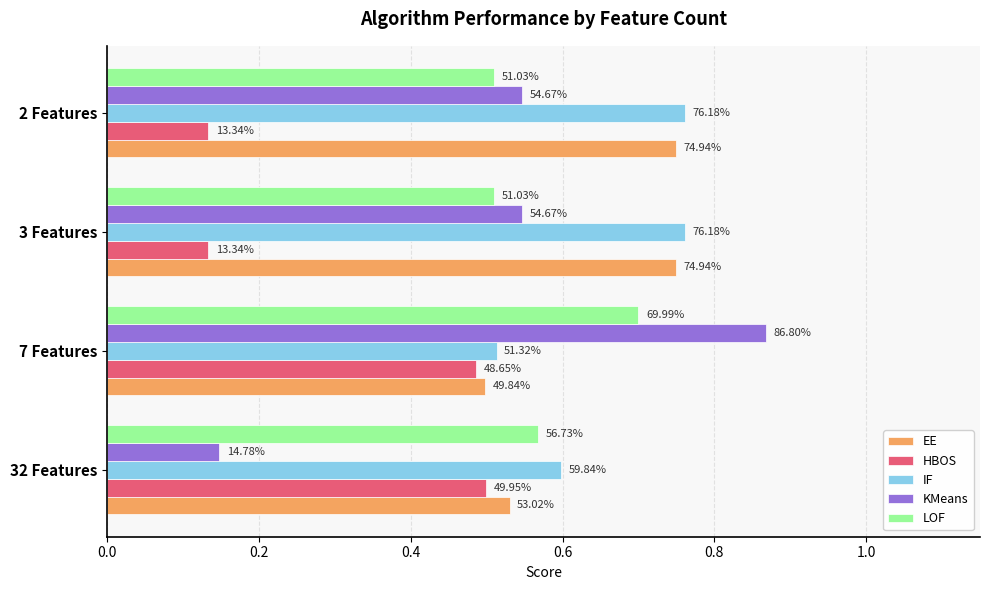

What are all the series names shown in the legend?

EE, HBOS, IF, KMeans, LOF